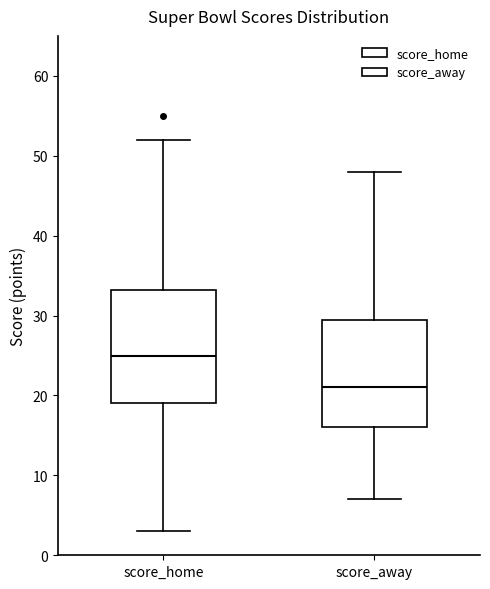

Which box has the highest median line?

score_home